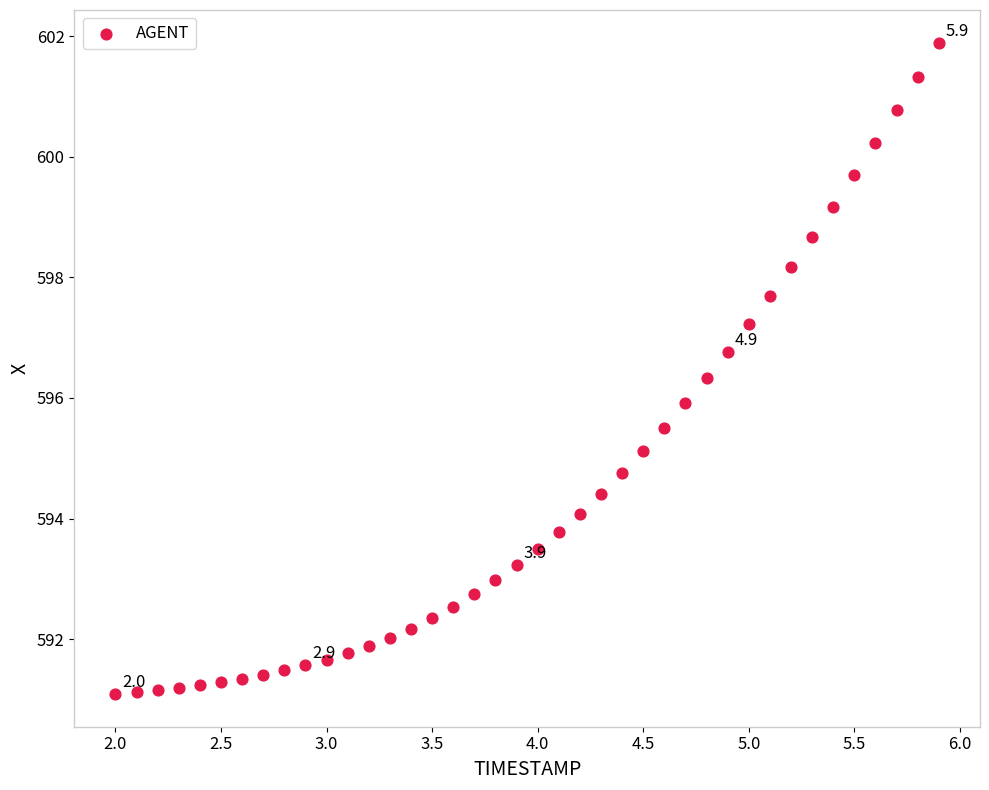

What is the range of Y values (max minus min)?

10.8